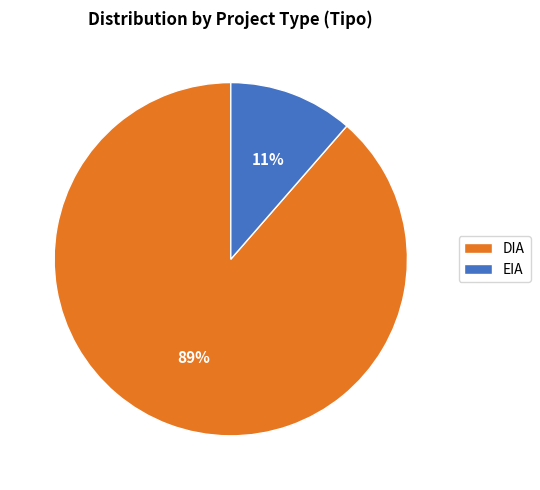

Does any single category account for the majority?

Yes